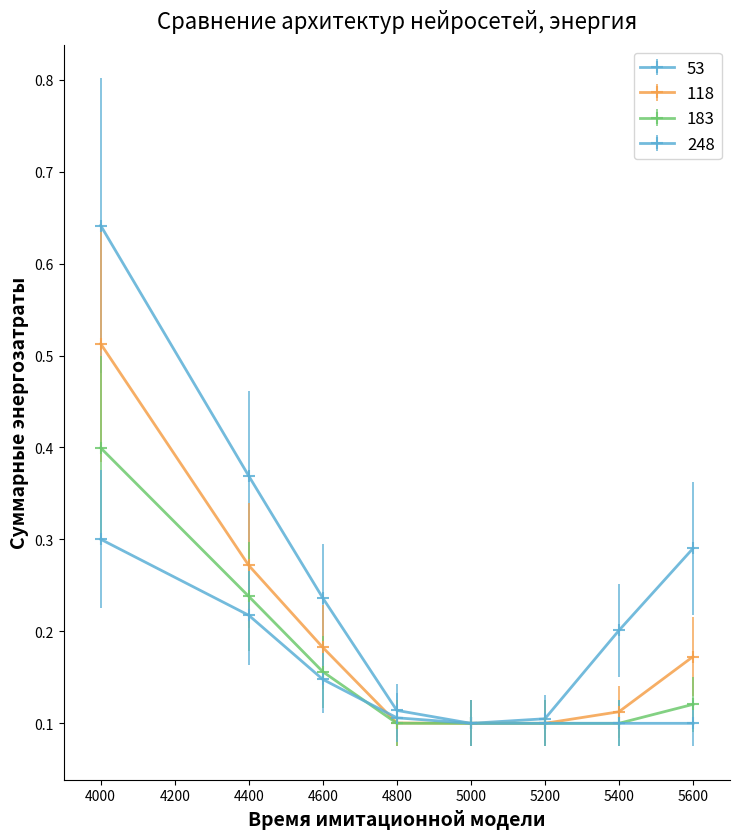

Which series has the widest spread of values?

53